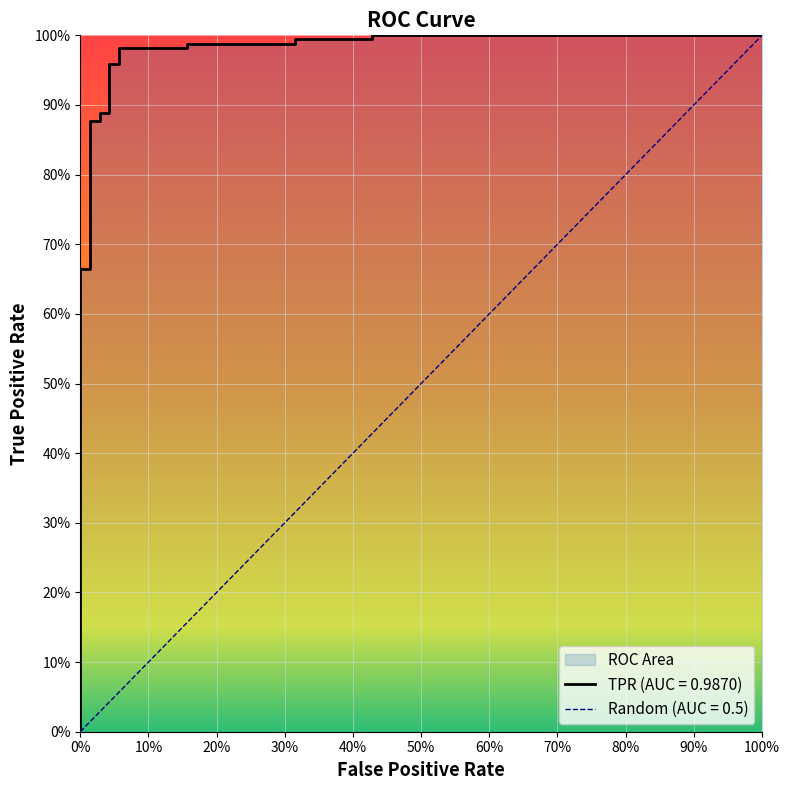

Is this an area chart (filled region under the line)?

No